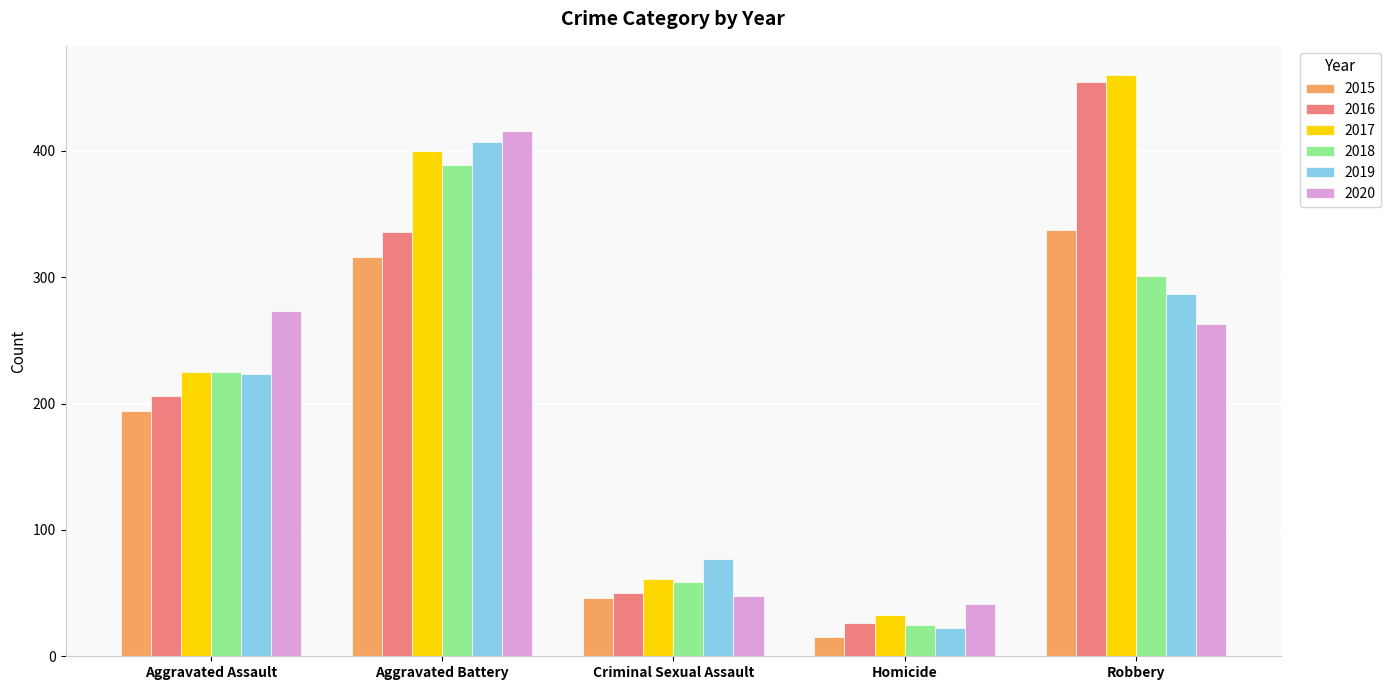

Reading left to right, list all the values displayed in this chart.

2015: Aggravated Assault=194	Aggravated Battery=316	Criminal Sexual Assault=46	Homicide=15	Robbery=337
2016: Aggravated Assault=206	Aggravated Battery=336	Criminal Sexual Assault=50	Homicide=26	Robbery=454
2017: Aggravated Assault=225	Aggravated Battery=400	Criminal Sexual Assault=61	Homicide=33	Robbery=460
2018: Aggravated Assault=225	Aggravated Battery=389	Criminal Sexual Assault=59	Homicide=25	Robbery=301
2019: Aggravated Assault=223	Aggravated Battery=407	Criminal Sexual Assault=77	Homicide=22	Robbery=287
2020: Aggravated Assault=273	Aggravated Battery=416	Criminal Sexual Assault=48	Homicide=41	Robbery=263